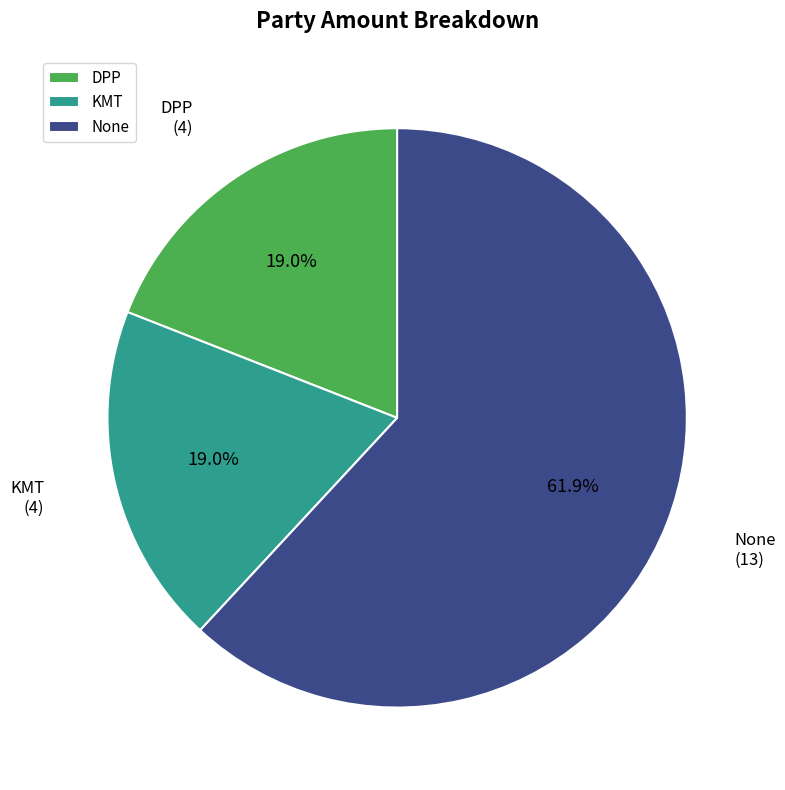

Which category accounts for the majority?

None